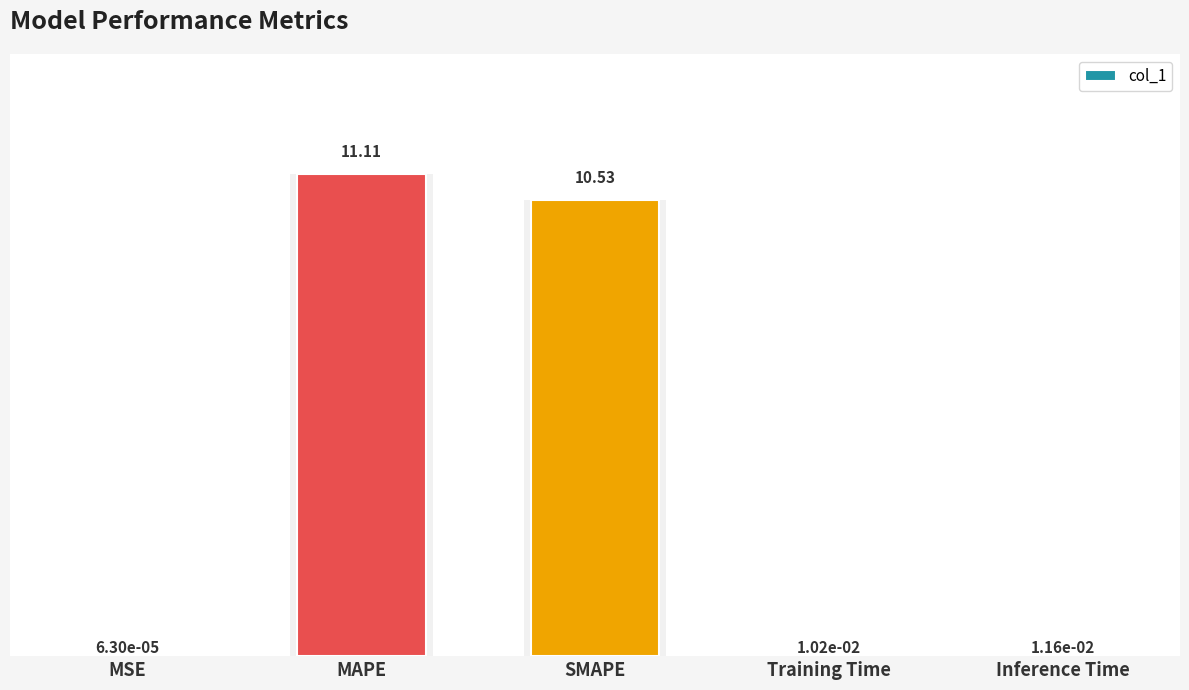

Which category has the highest value across all series?

MAPE